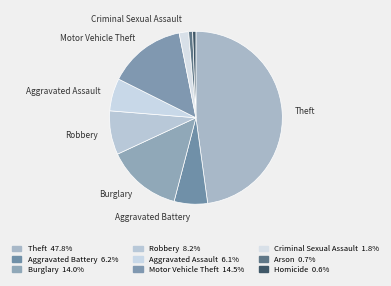

How many slices are in this pie chart?

9